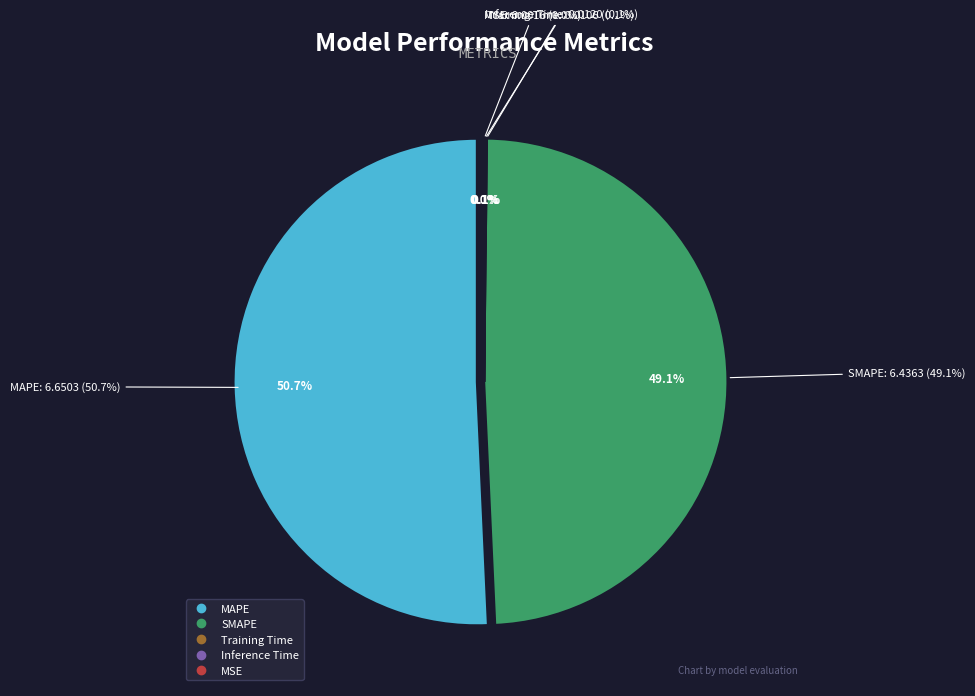

How many slices are in this pie chart?

5